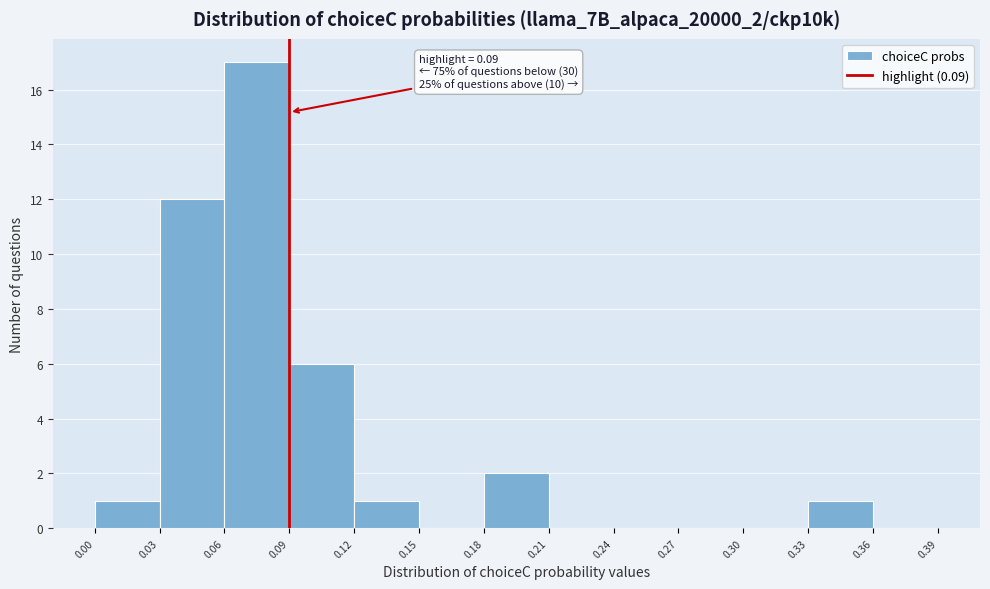

Over which range of the x-axis is the bar tallest?

0.06 to 0.09